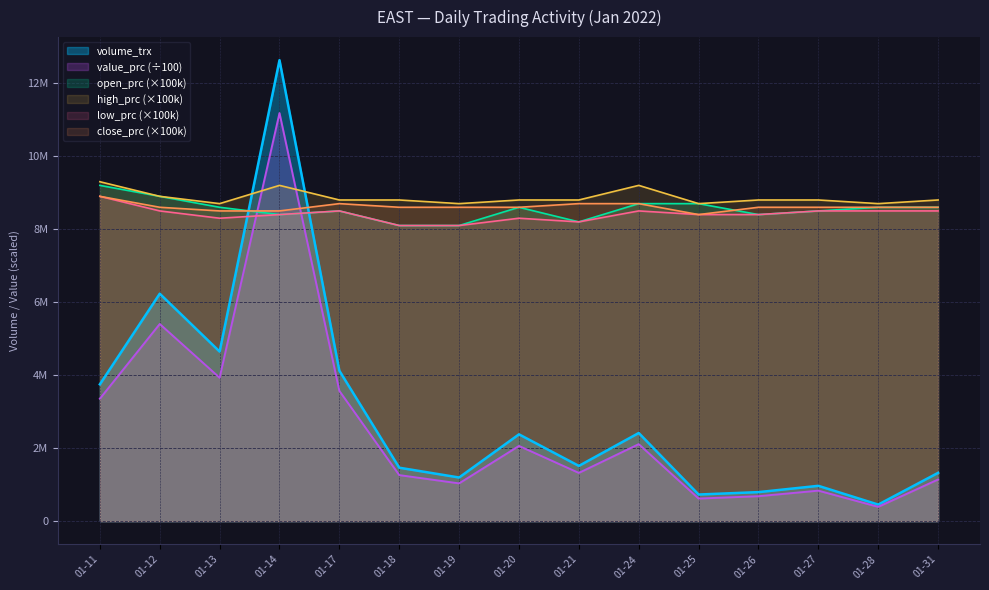

How many series are shown in this chart?

6